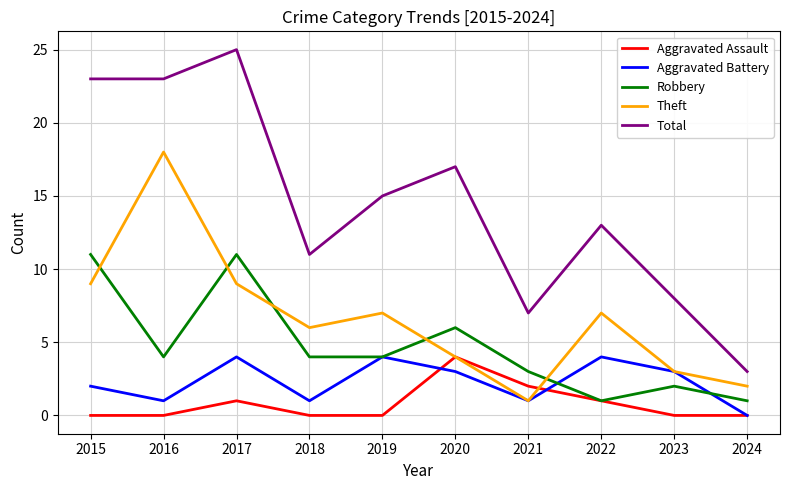

Reading right to left, transcribe all the data shown in this chart.

Aggravated Assault: 2024=0	2023=0	2022=1	2021=2	2020=4	2019=0	2018=0	2017=1	2016=0	2015=0
Aggravated Battery: 2024=0	2023=3	2022=4	2021=1	2020=3	2019=4	2018=1	2017=4	2016=1	2015=2
Robbery: 2024=1	2023=2	2022=1	2021=3	2020=6	2019=4	2018=4	2017=11	2016=4	2015=11
Theft: 2024=2	2023=3	2022=7	2021=1	2020=4	2019=7	2018=6	2017=9	2016=18	2015=9
Total: 2024=3	2023=8	2022=13	2021=7	2020=17	2019=15	2018=11	2017=25	2016=23	2015=23